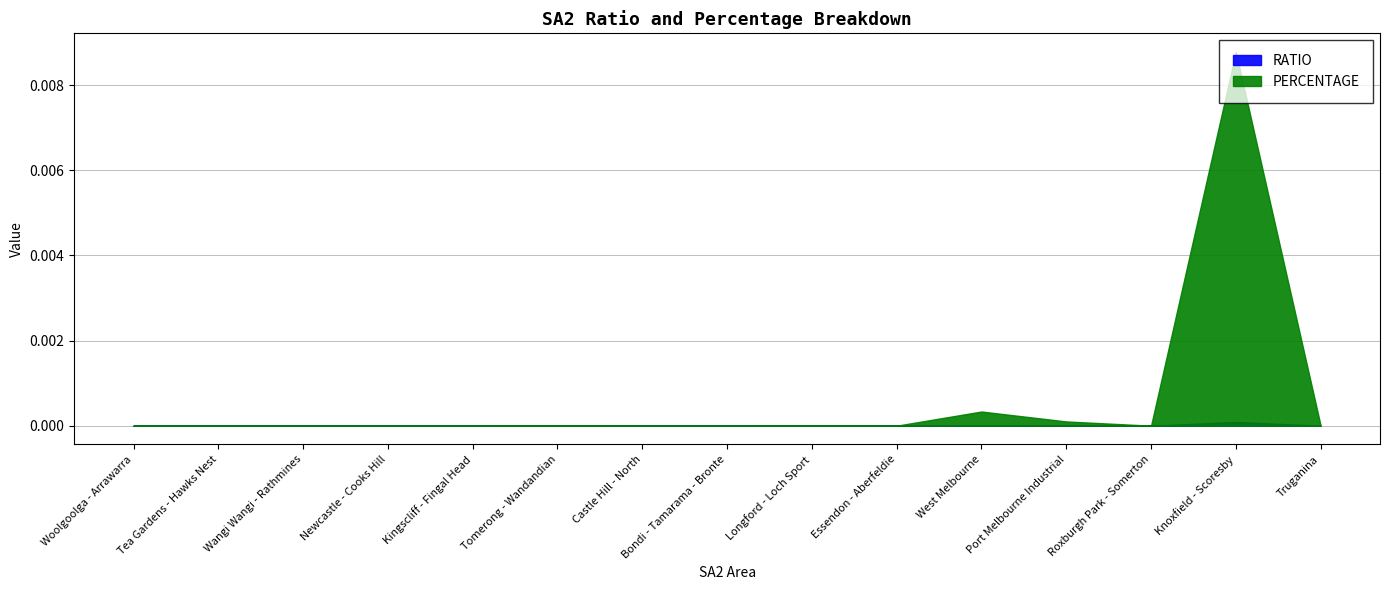

In RATIO, how many points are lower than both neighbors (excluding endpoints)?

1